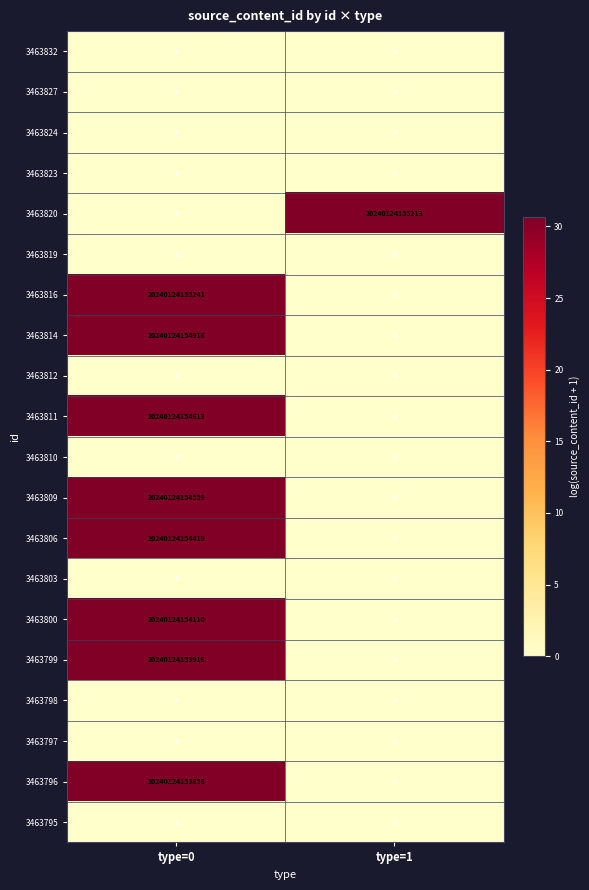

At which category does the chart reach its peak across all series?

type=0